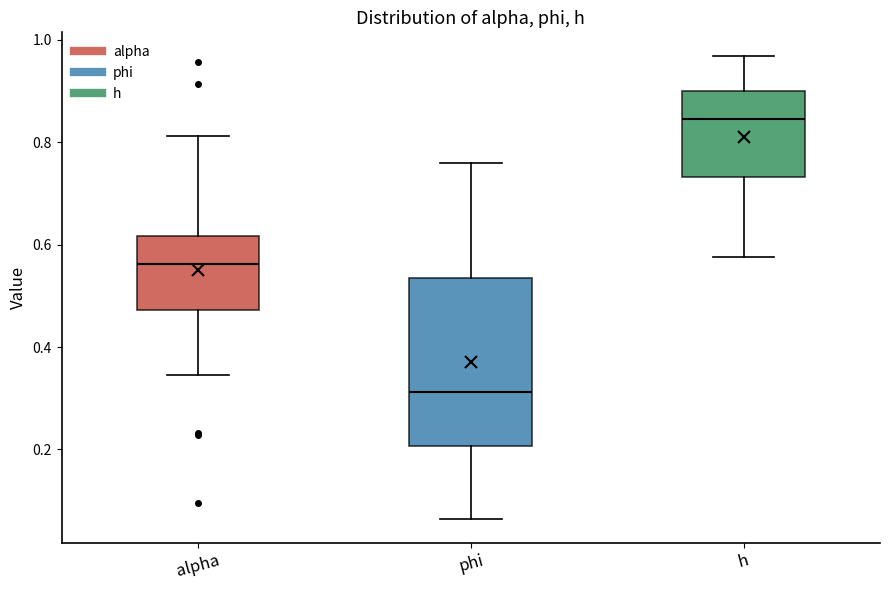

Reading left to right, transcribe this box plot: for each box, give where its median line is, the range the box spans, and where its two whiskers end, as read against the y-axis. The values are not printed on the chart, so give them approximately, as read against the axis.

alpha: median 0.56, box 0.48 to 0.62, whiskers 0.34 to 0.82
phi: median 0.32, box 0.20 to 0.54, whiskers 0.06 to 0.76
h: median 0.84, box 0.74 to 0.90, whiskers 0.58 to 0.96